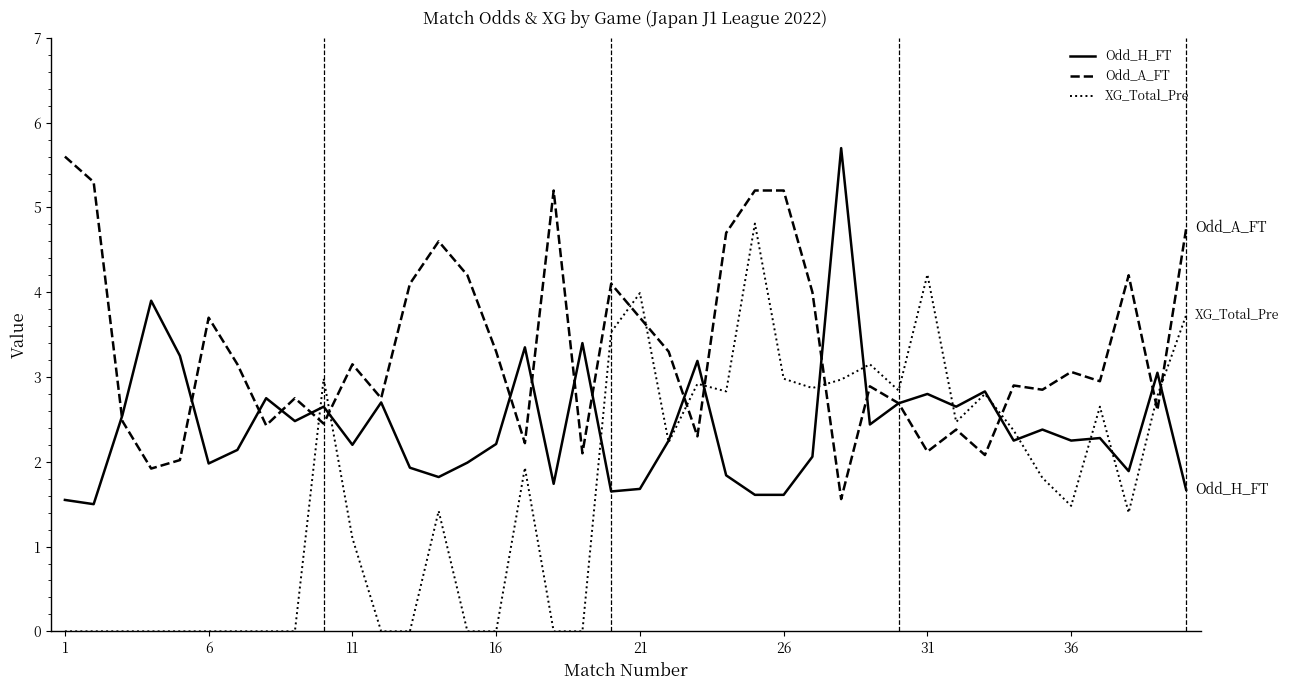

Which series has the largest total across all categories?

Odd_A_FT